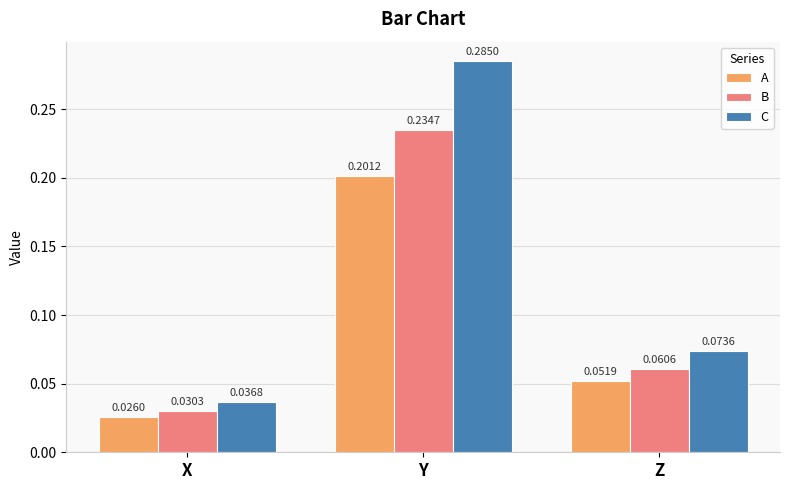

Where is B nearest to the value 0?

X